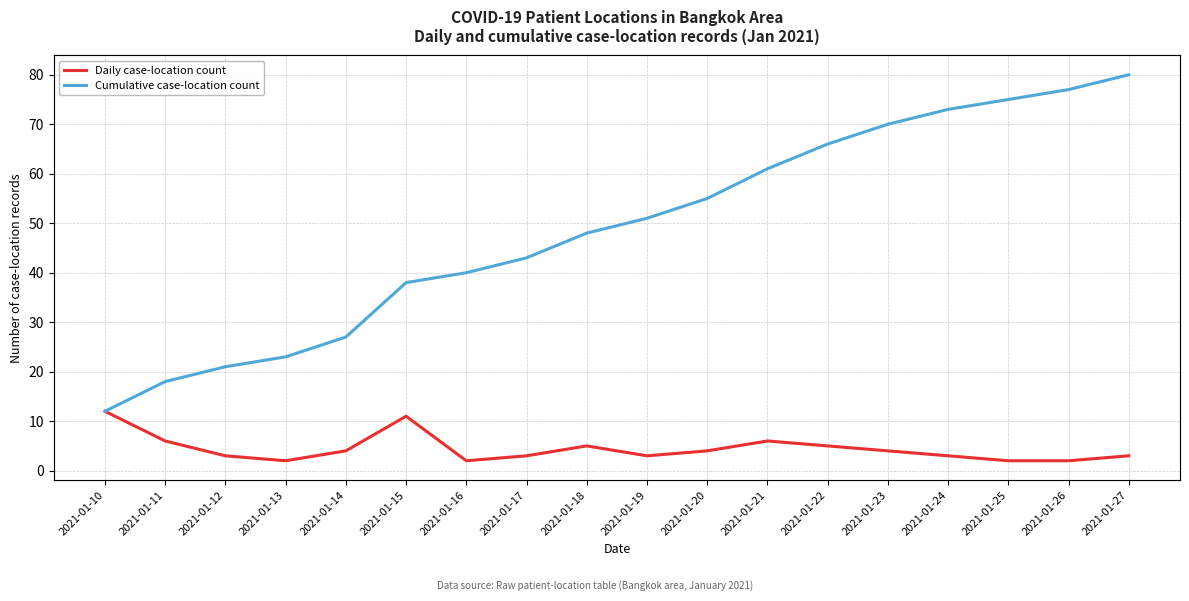

Where does the Cumulative case-location count series first go above 51?

2021-01-20